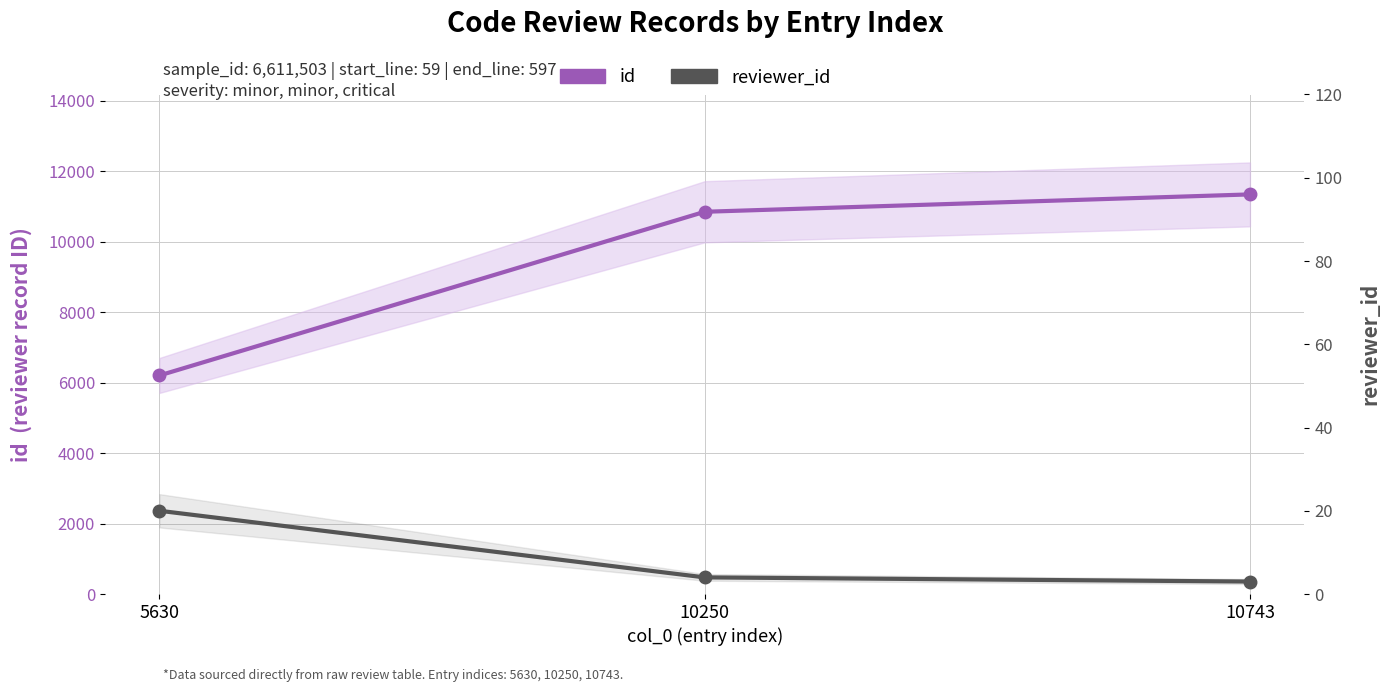

Between 10250 and 5630, which is larger?

10250